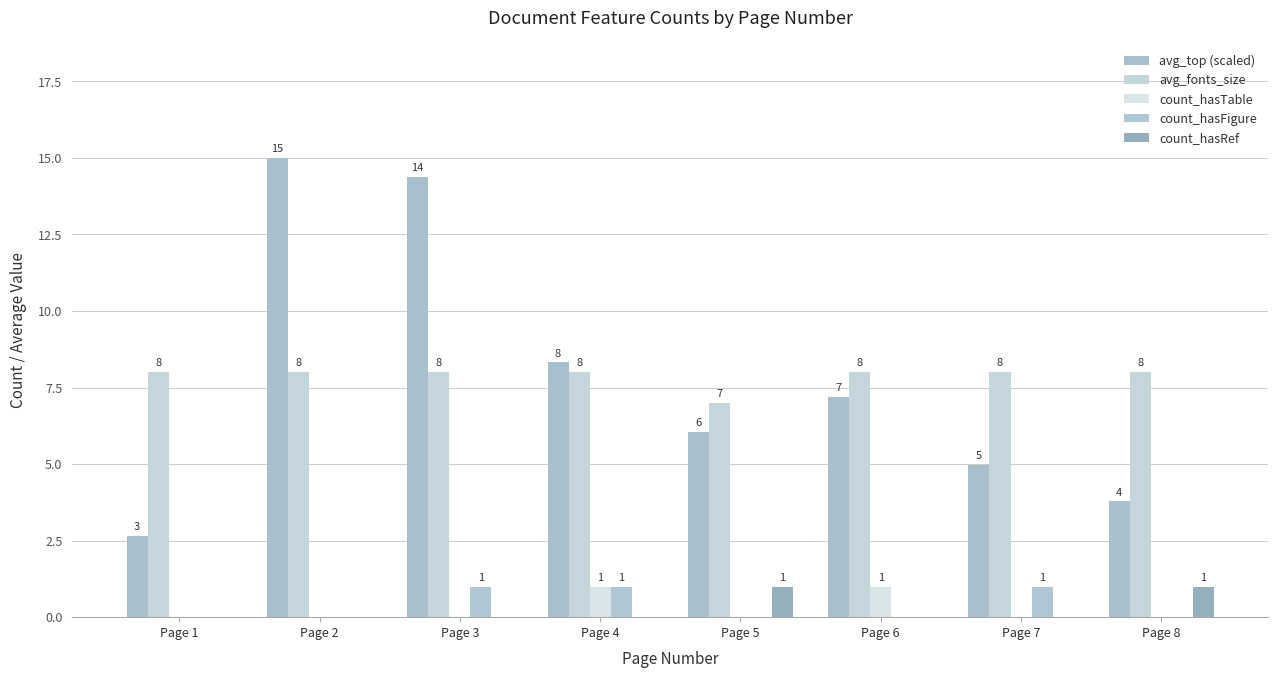

Are the bars grouped side by side (vs. stacked)?

Yes